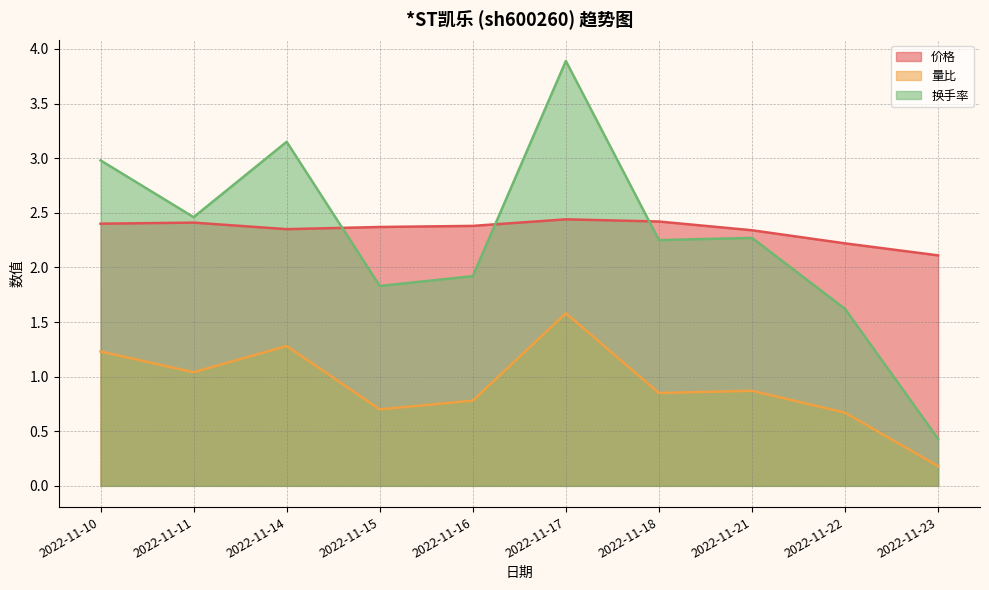

What is the value of the 换手率 point at the 2nd from the left?

2.5